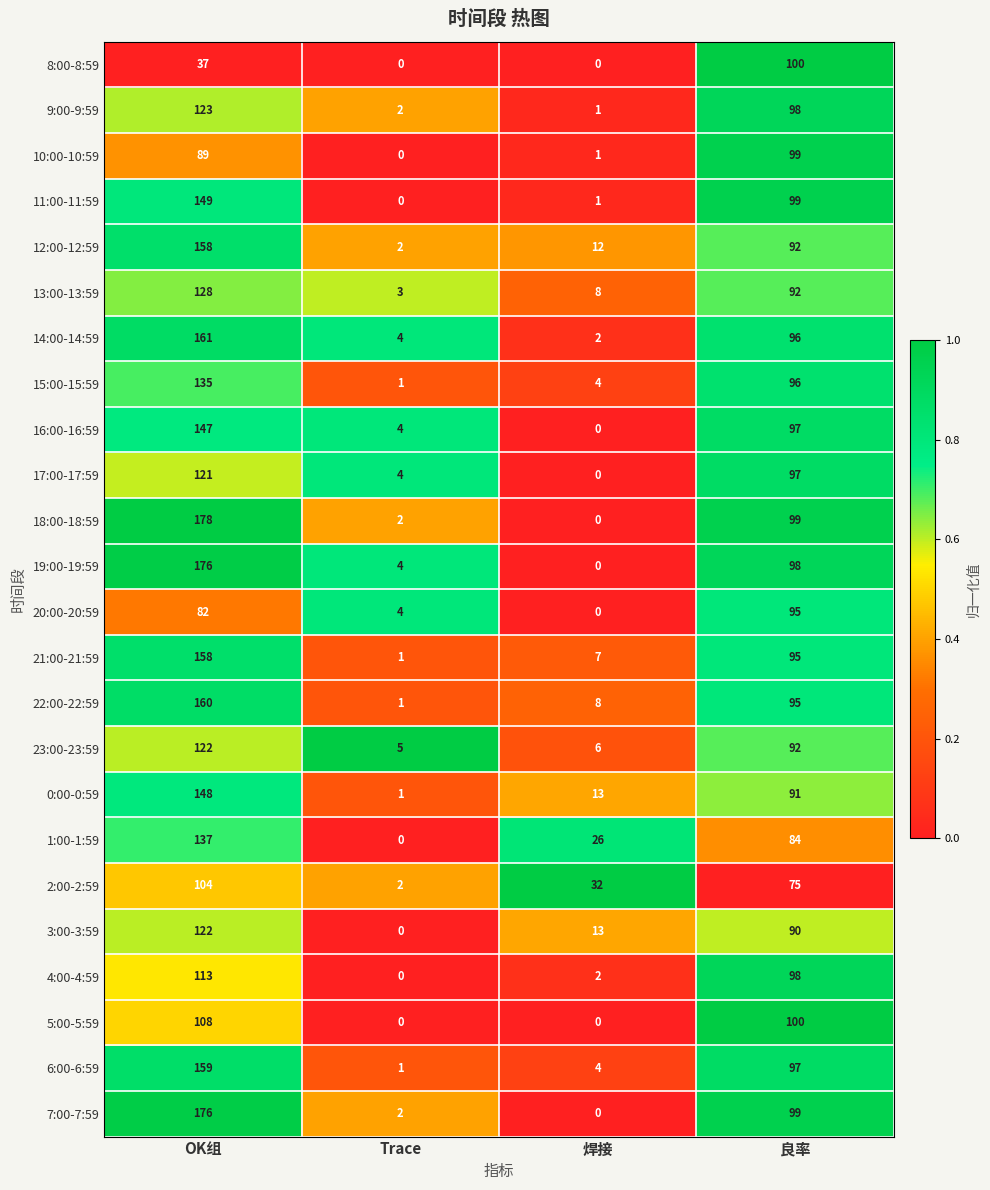

What is the maximum value shown in the chart?

178